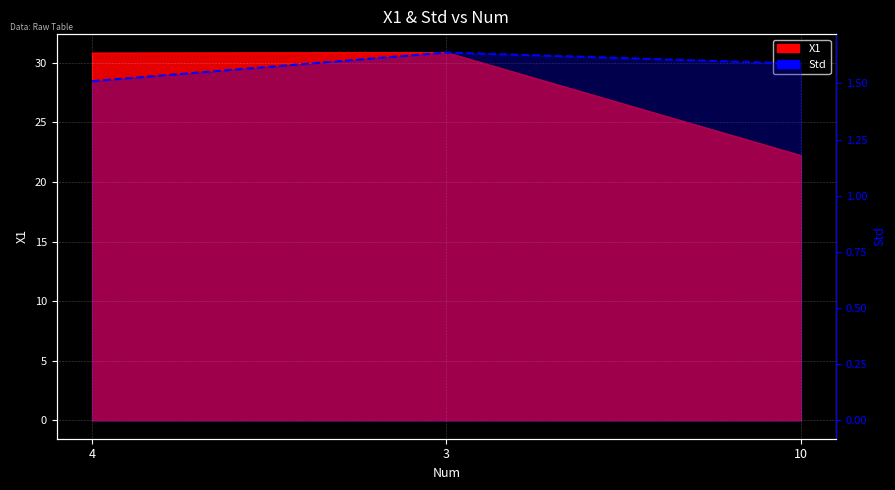

Which label corresponds to the smallest value in the chart?

4